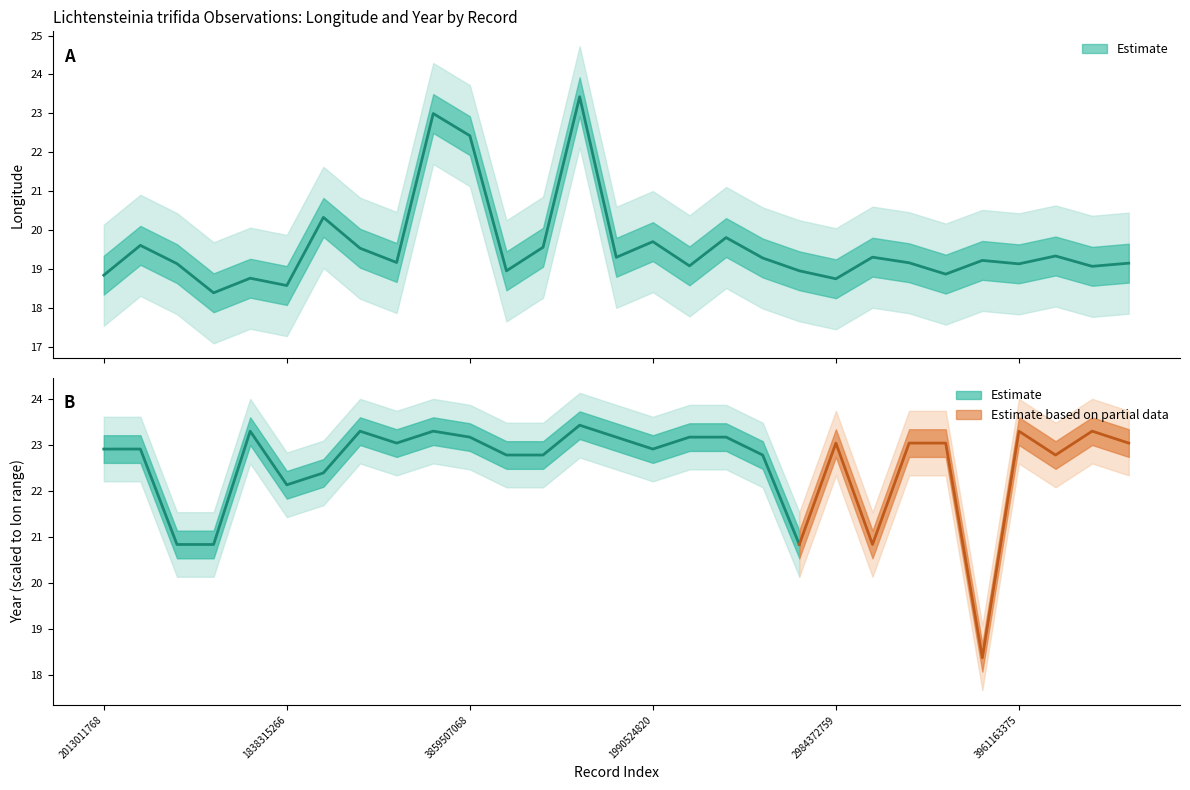

Where is the data nearest to the value 20?

3398782477